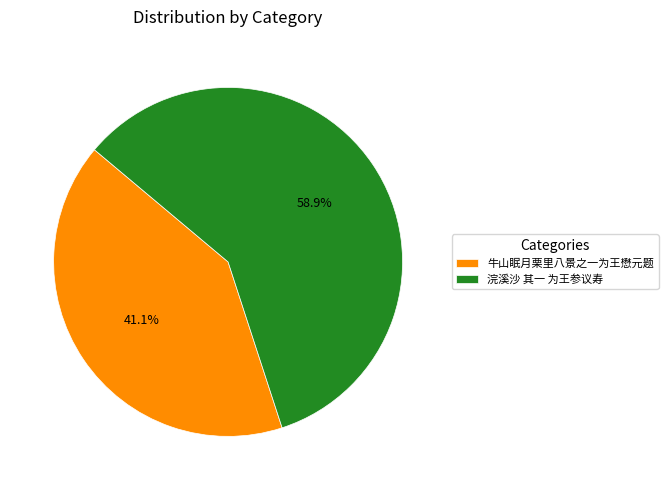

To the nearest percent, what portion does 牛山眠月栗里八景之一为王懋元题 represent?

41%